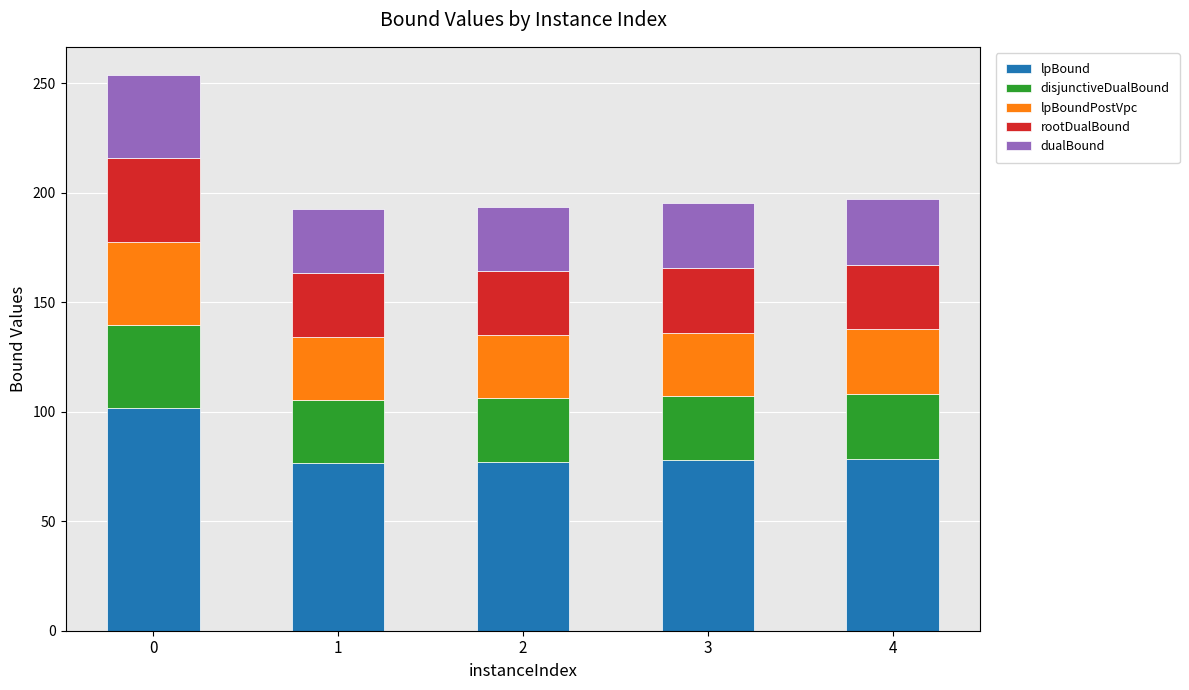

What are all the series names shown in the legend?

lpBound, disjunctiveDualBound, lpBoundPostVpc, rootDualBound, dualBound